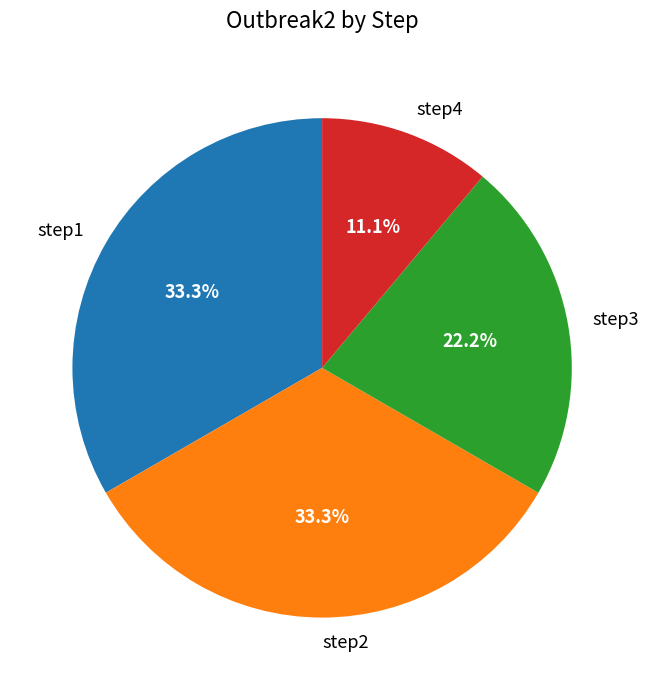

To the nearest percent, what portion does step1 represent?

33%